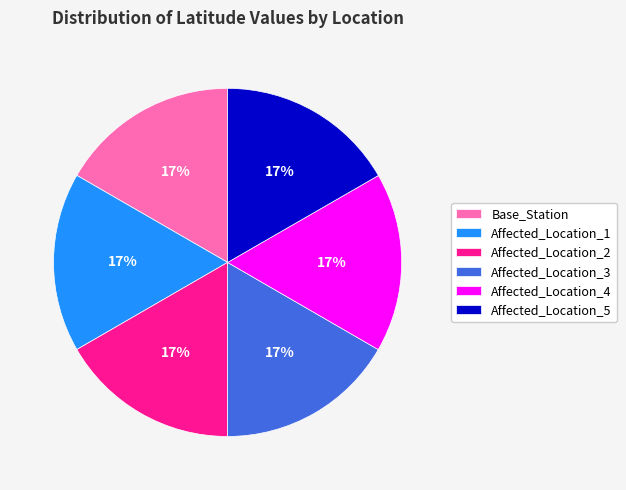

The Affected_Location_1 slice represents 17% of the pie. True or false?

True